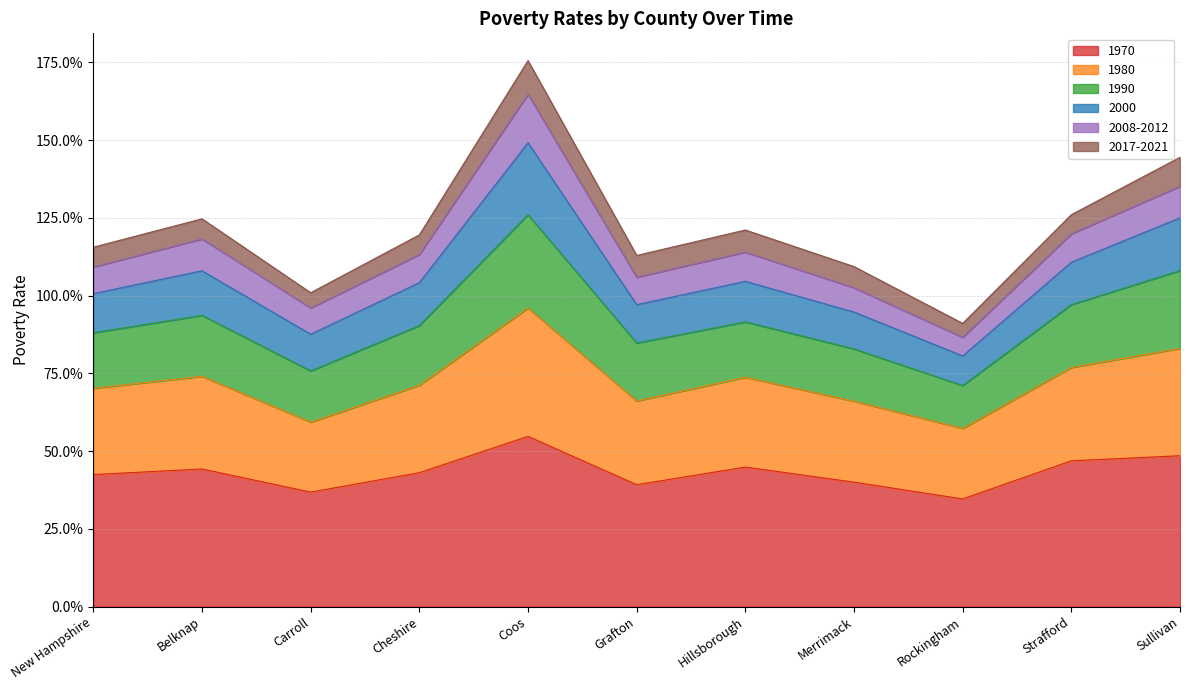

What is the average value of the 1970 series?

0.4